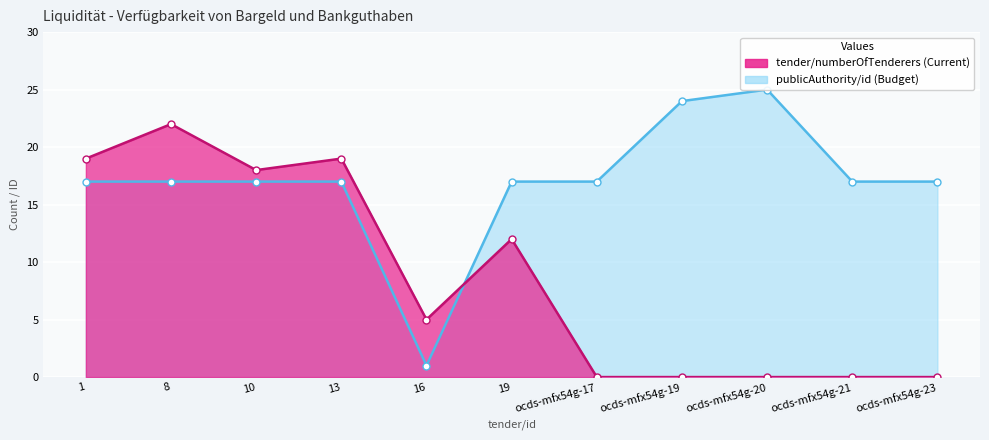

How many lines are shown in the chart?

2